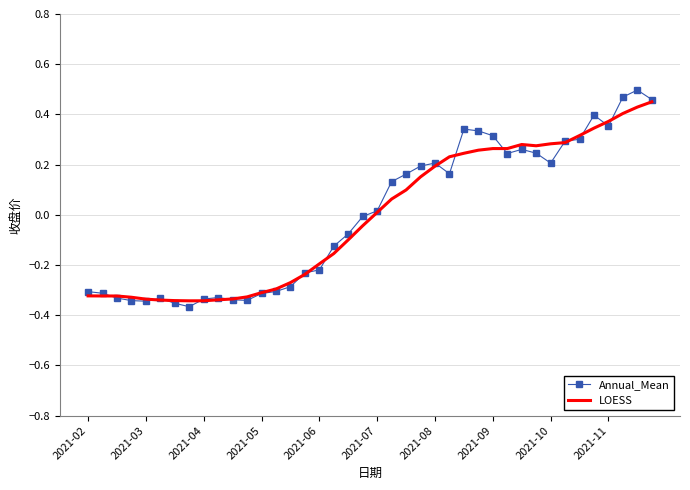

List the series in order of their peak value, highest first.

Annual_Mean, LOESS